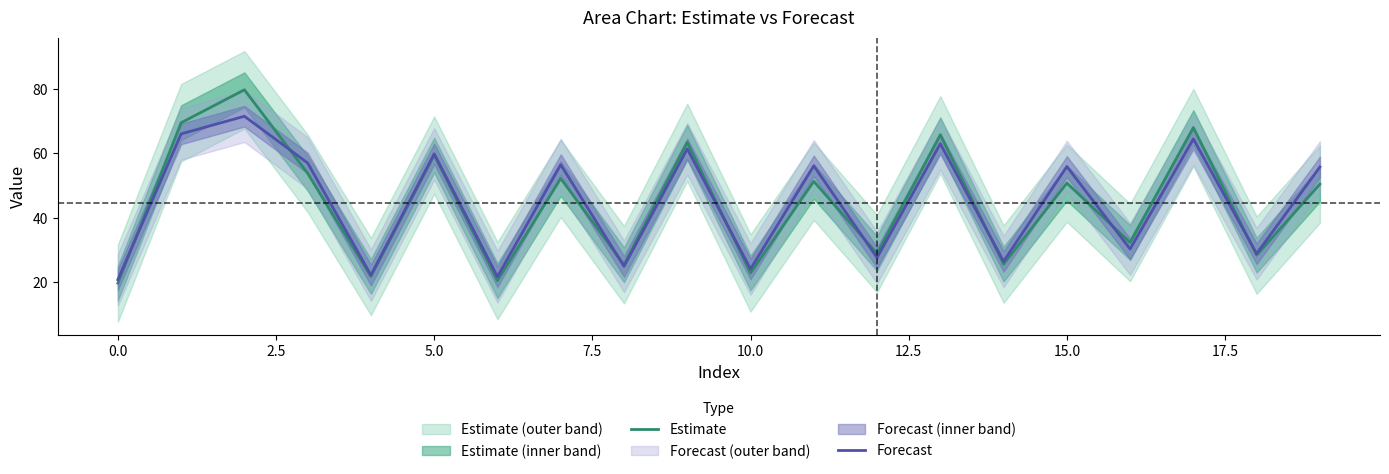

What is the maximum value shown in the chart?

79.7